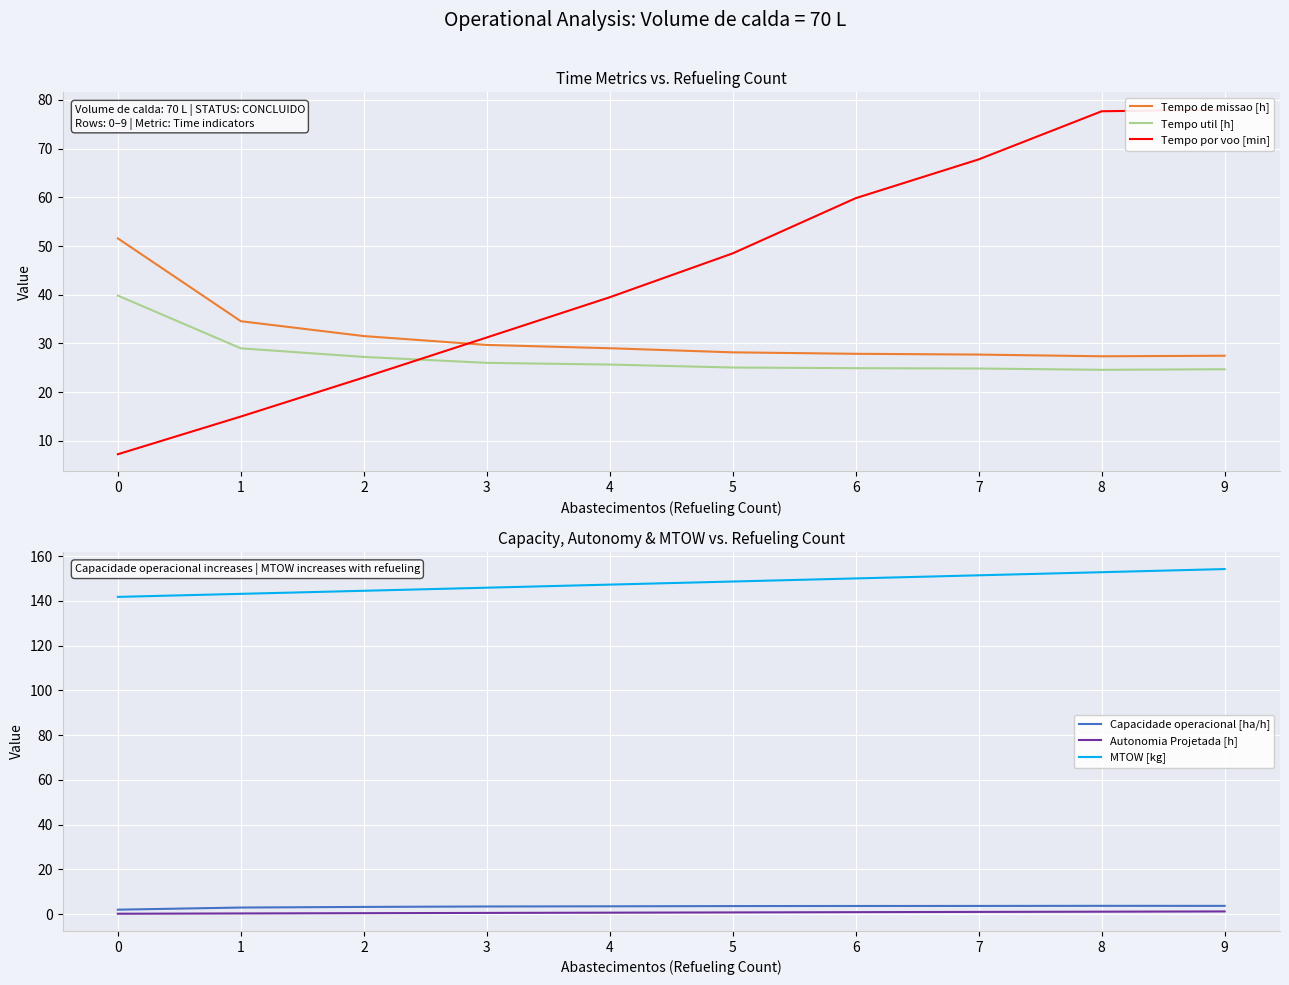

True or false: MTOW [kg] and Capacidade operacional [ha/h] cross at least once.

False